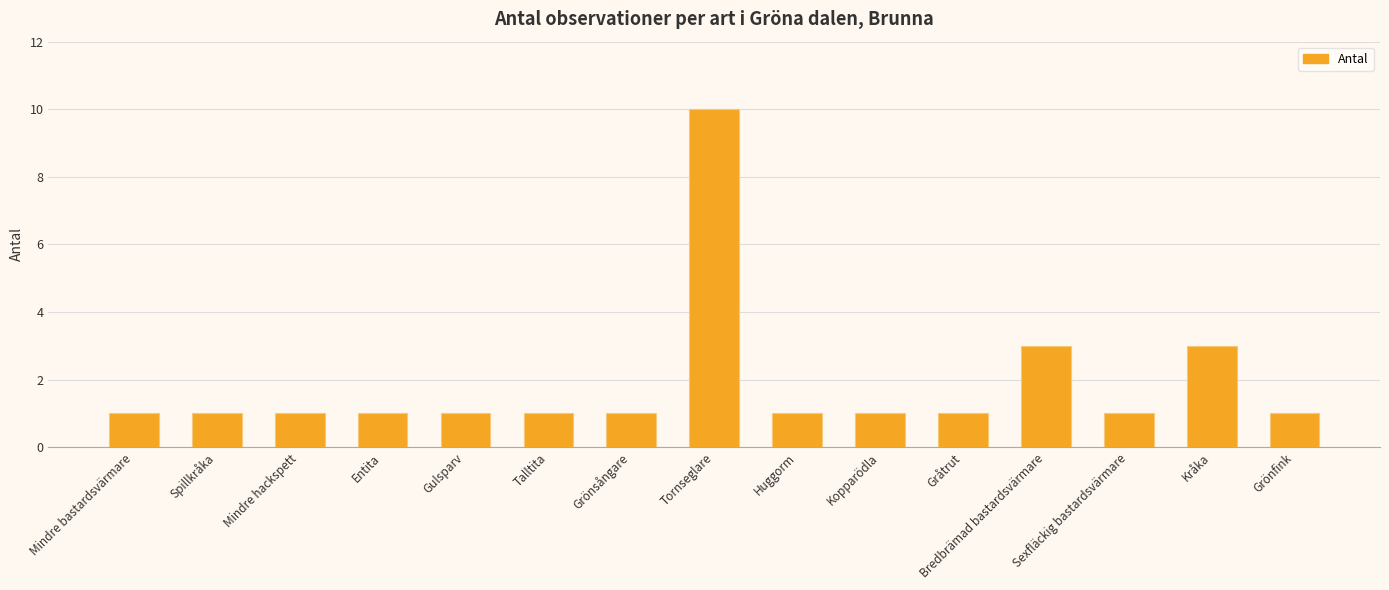

How many distinct data groups are displayed?

1